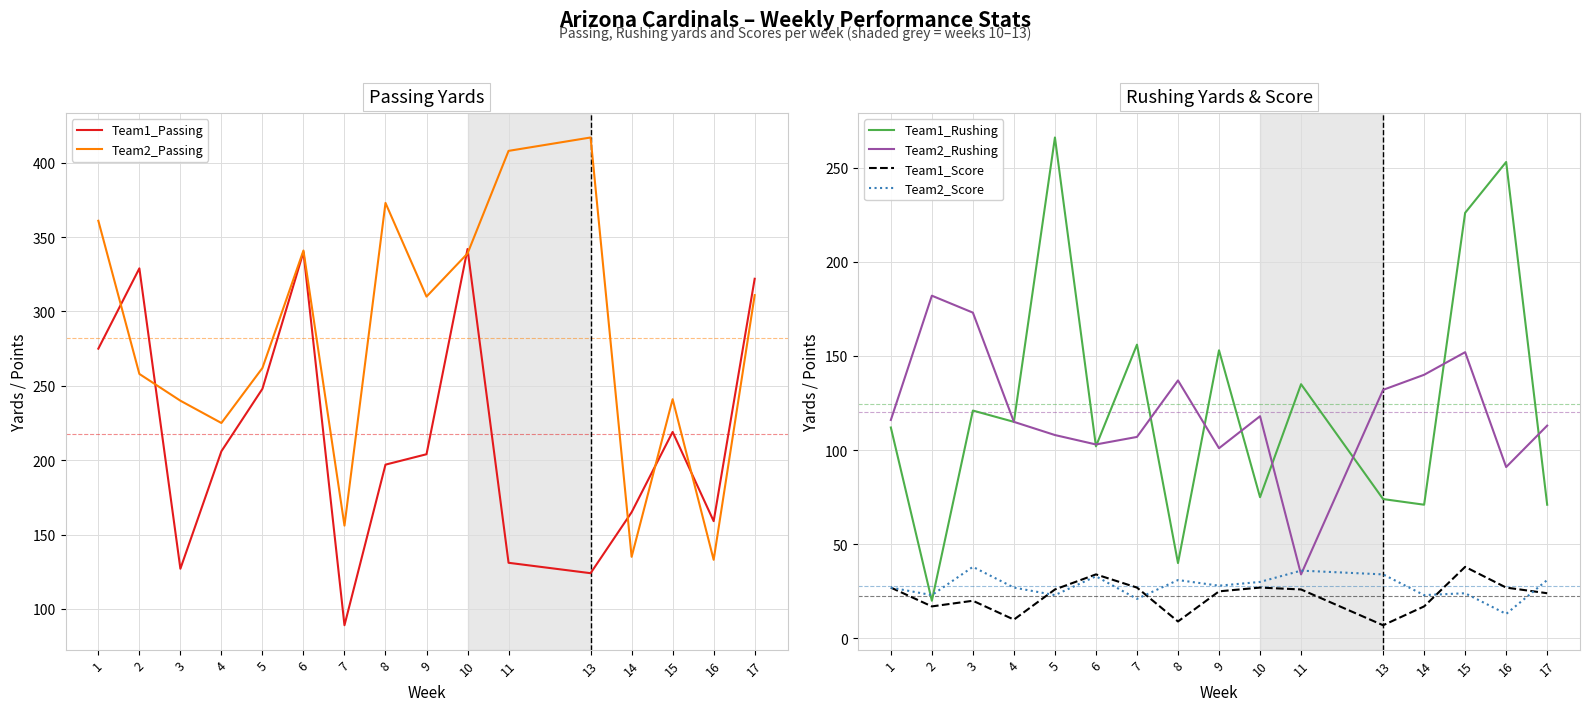

What is the average value of the Team2_Passing series?

282